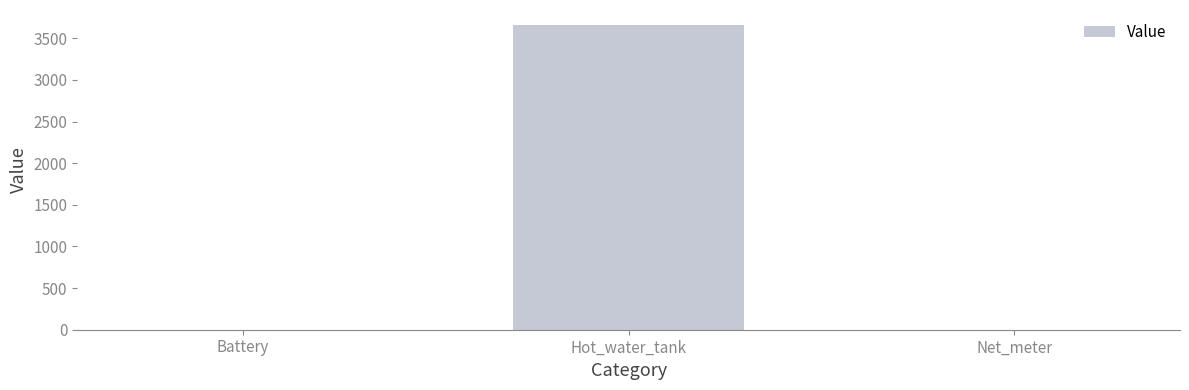

Count the number of categories in the chart.

3